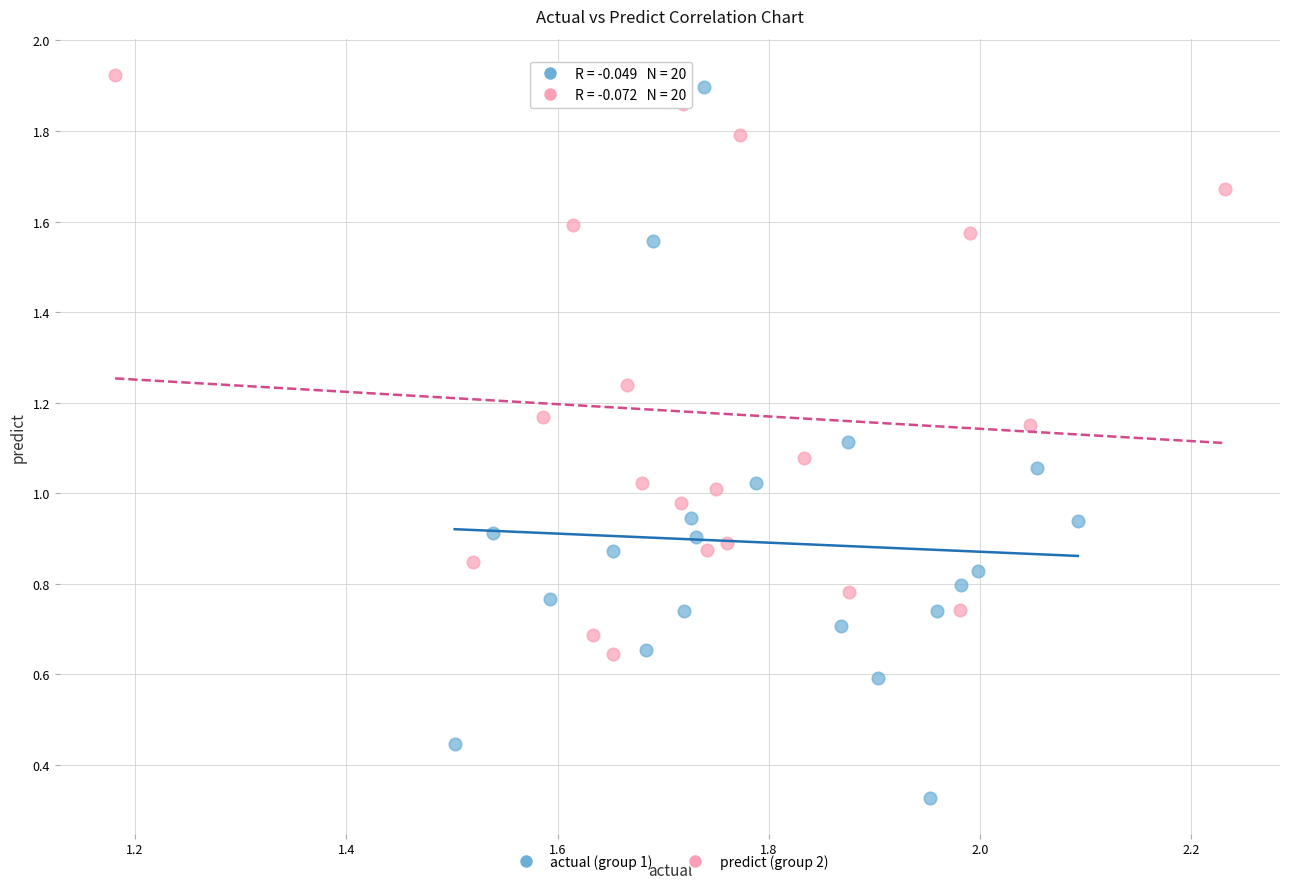

Which series has the largest Y range (max minus min)?

actual (group 1)